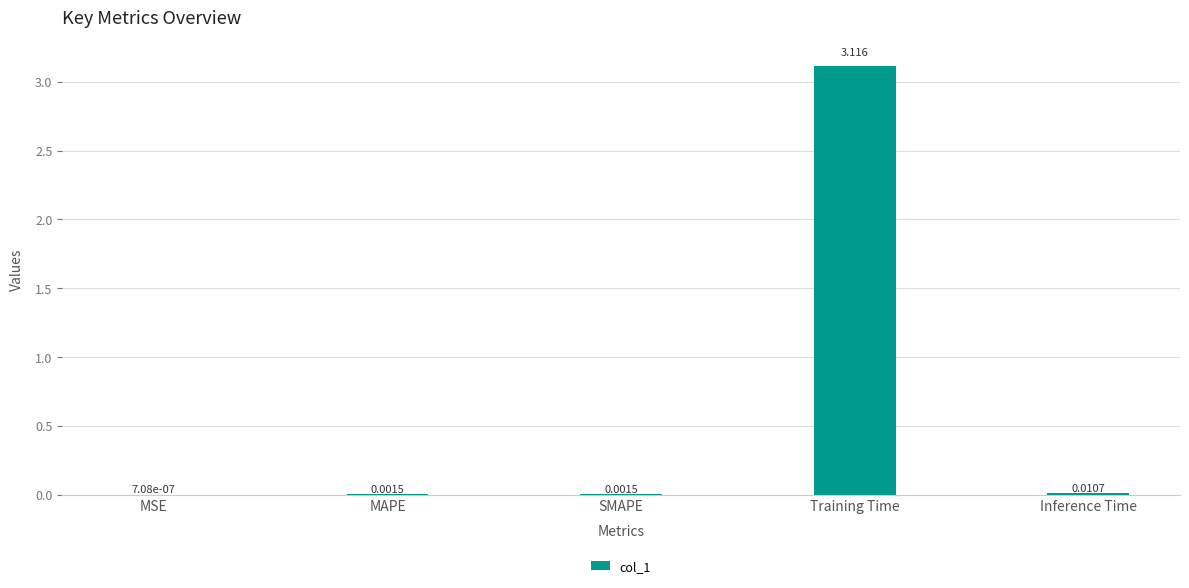

At which label is the value closest to 1?

Inference Time